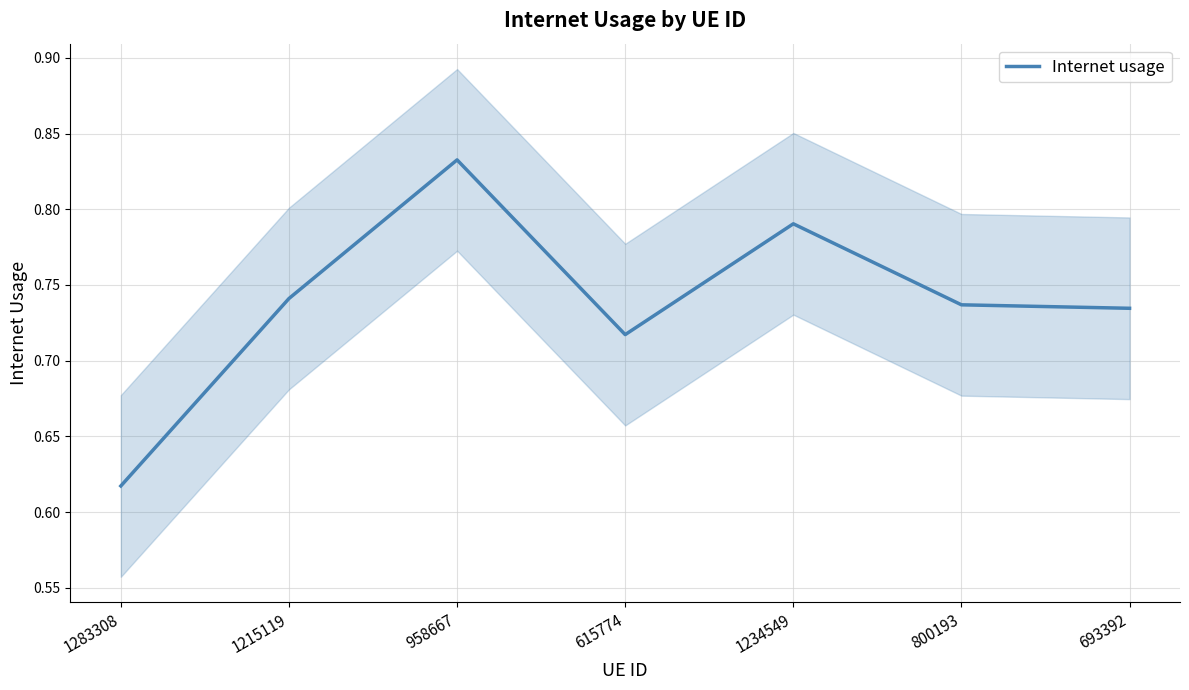

How many values are between 0 and 1?

7